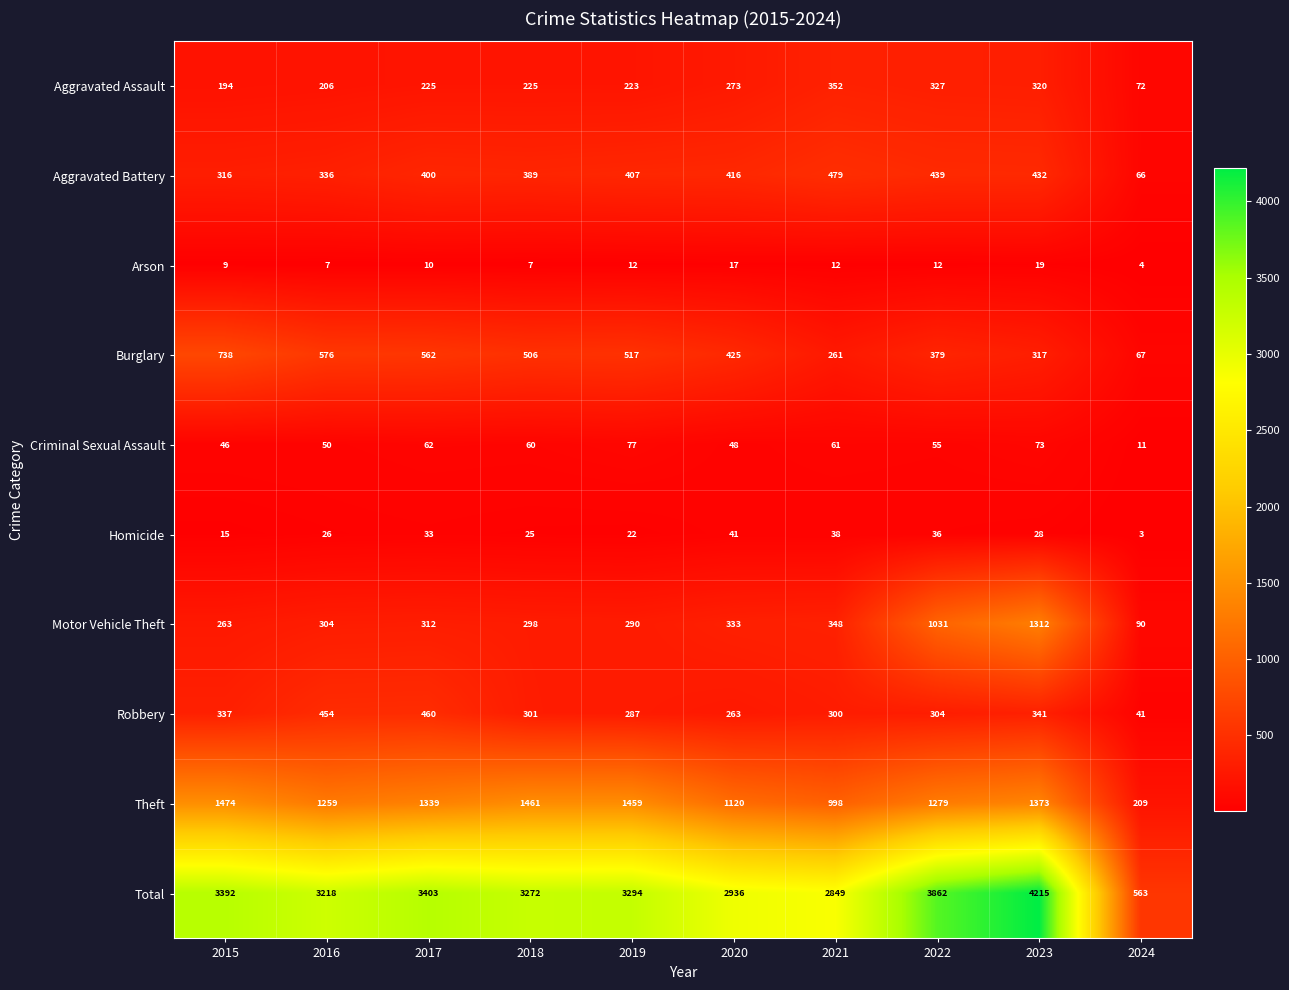

What is the approximate value of Criminal Sexual Assault at 2016, to the nearest 10?

50